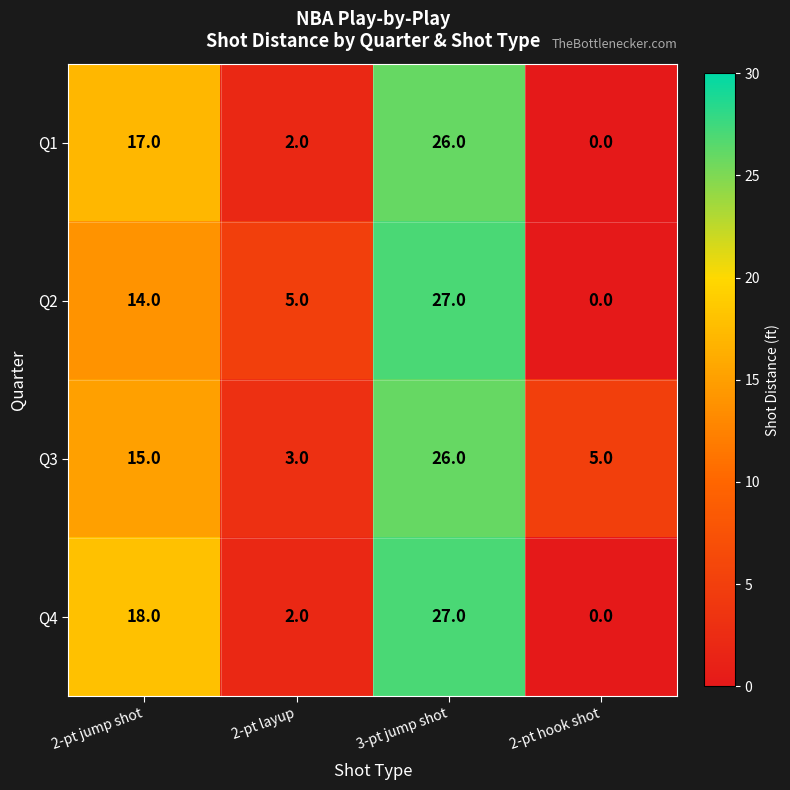

List the series in order of their overall mean, lowest first.

Q1, Q2, Q4, Q3